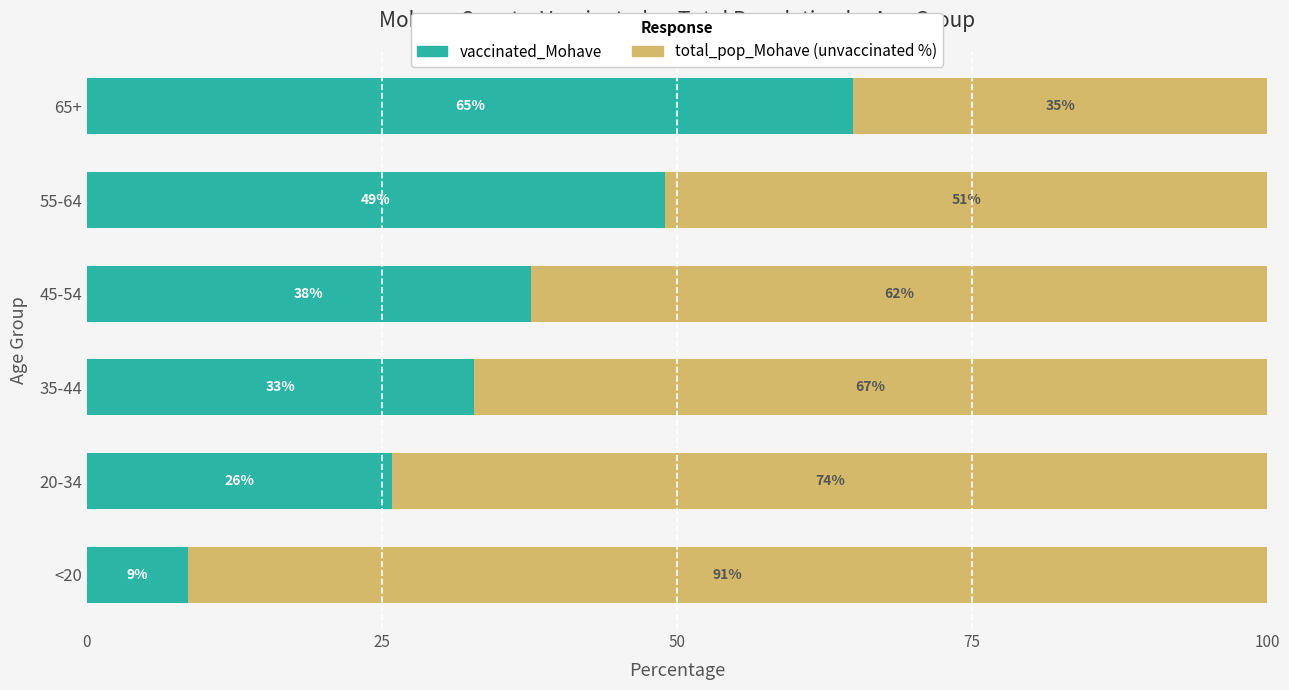

At which label does vaccinated_Mohave reach its peak?

65+